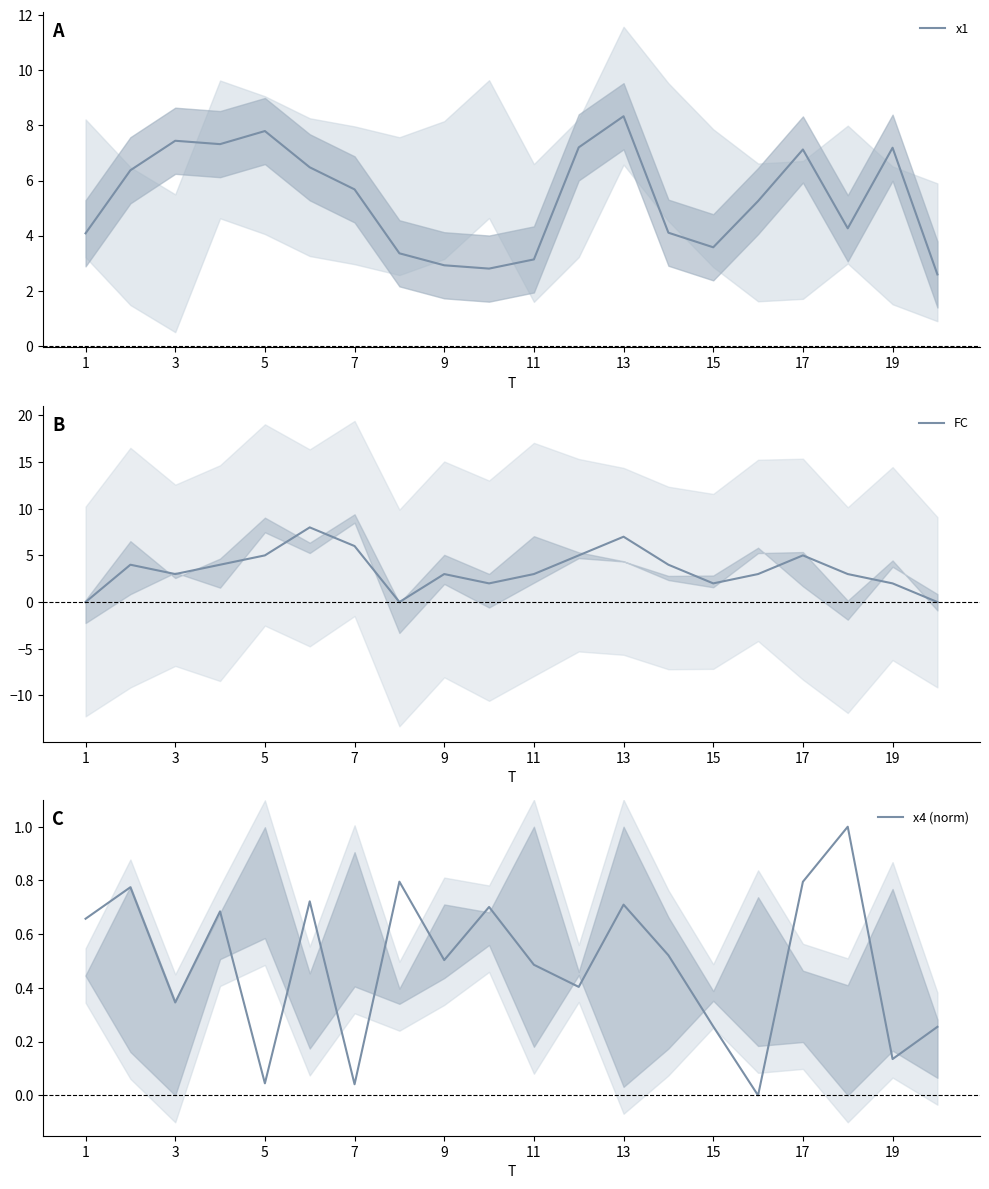

Which category has the highest value in the x1 series?

13